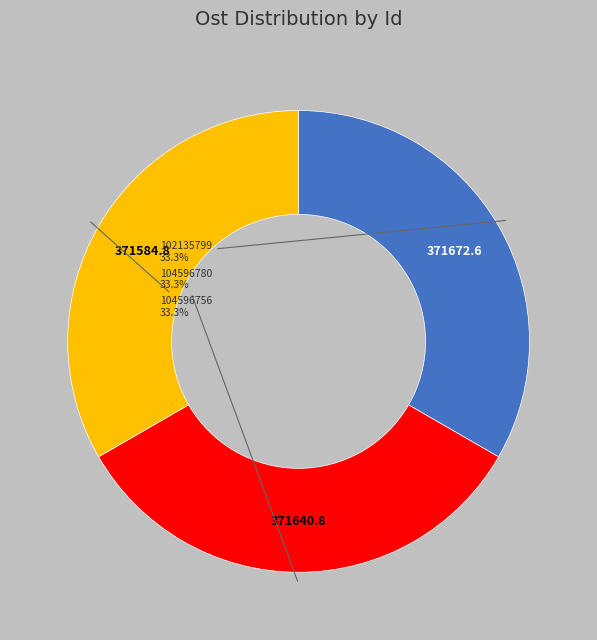

Is there a majority slice in this chart?

No